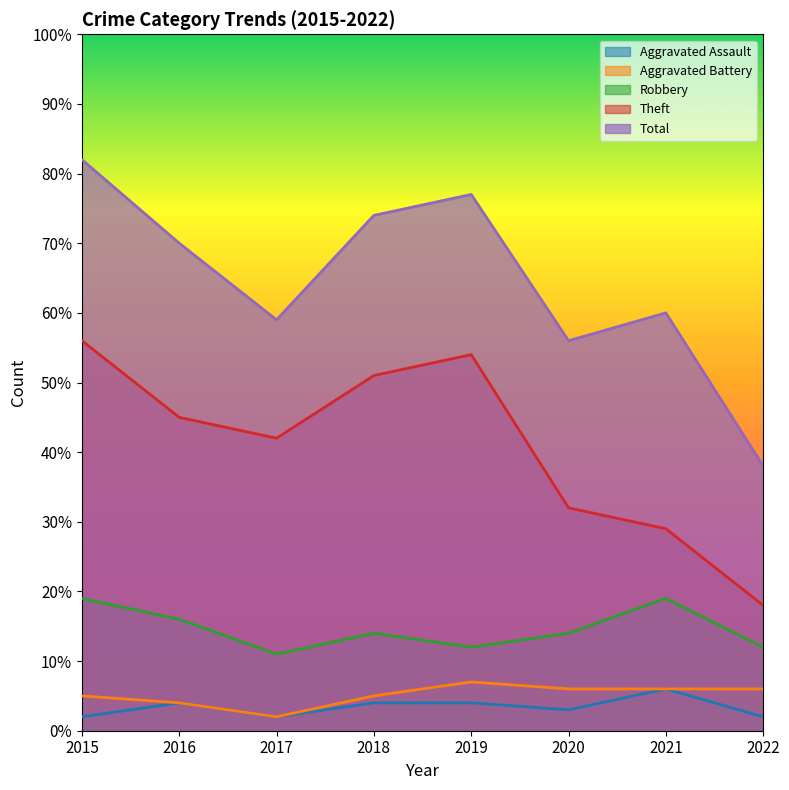

How many series are shown in this chart?

5